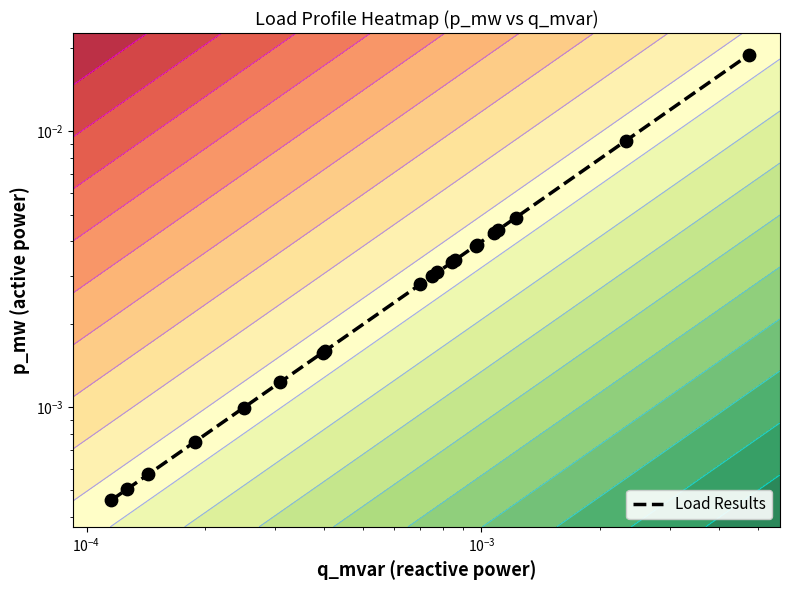

Is it true that the value at 6 is 0.0?

False